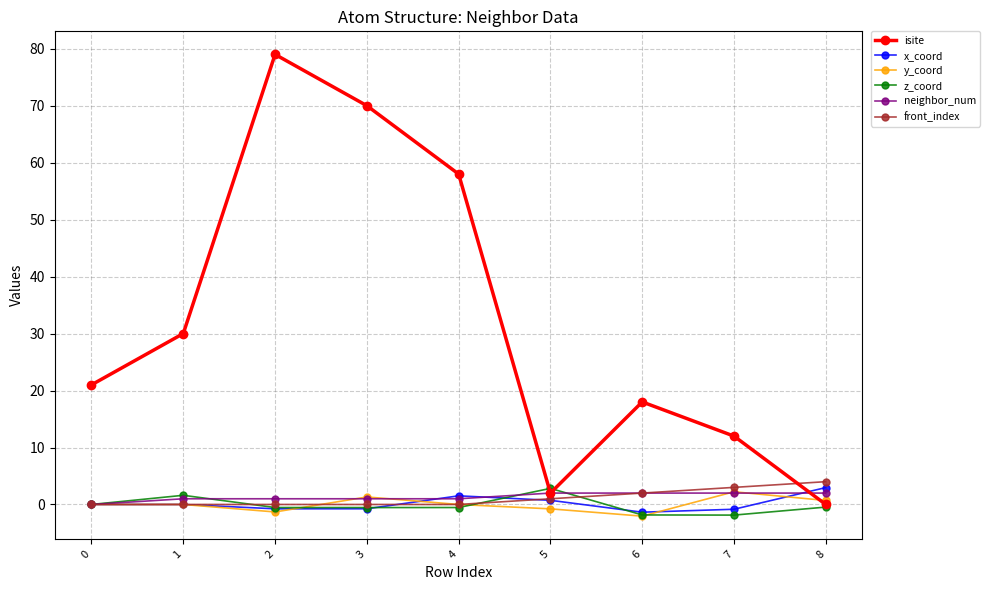

How many data points does each series have?

9